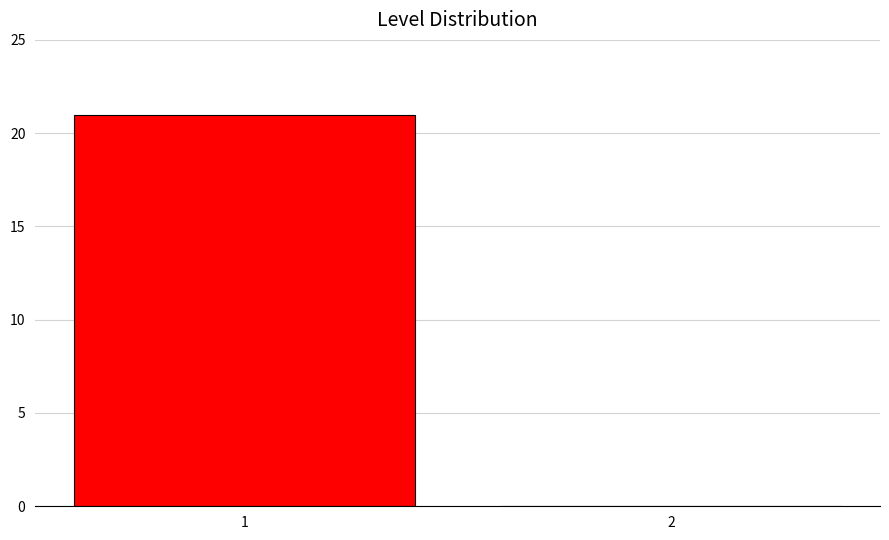

Reading left to right, extract all data points from this chart.

1=21	2=0